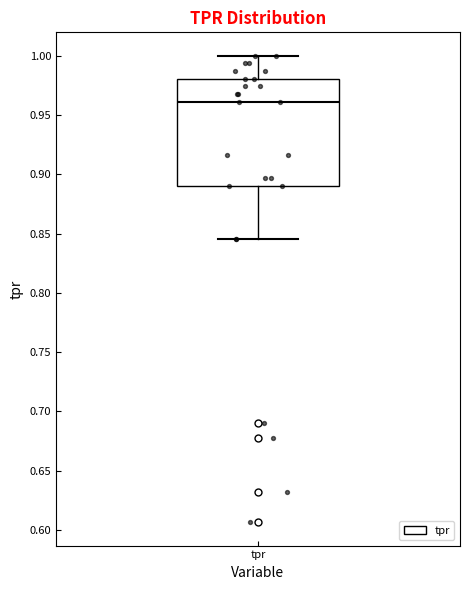

Where is the upper edge of the box for tpr on the y-axis? The values are not printed on the chart, so give them approximately, as read against the axis.

0.980